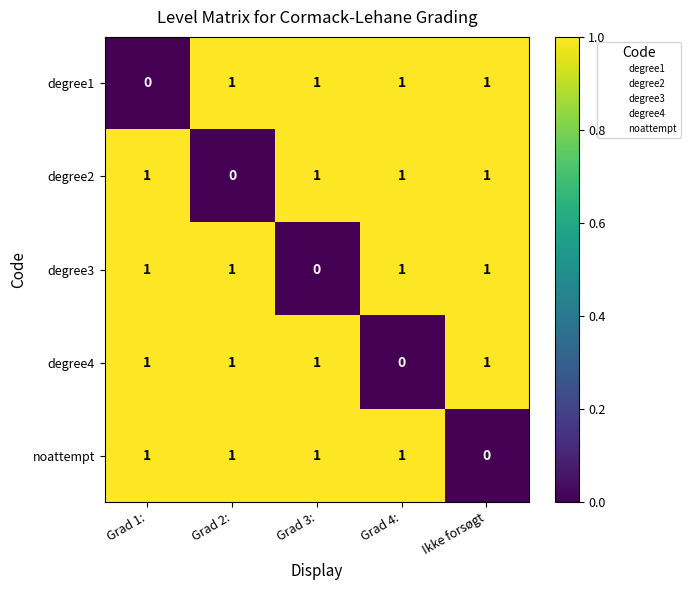

The value of noattempt at Grad 4: is 1. True or false?

True